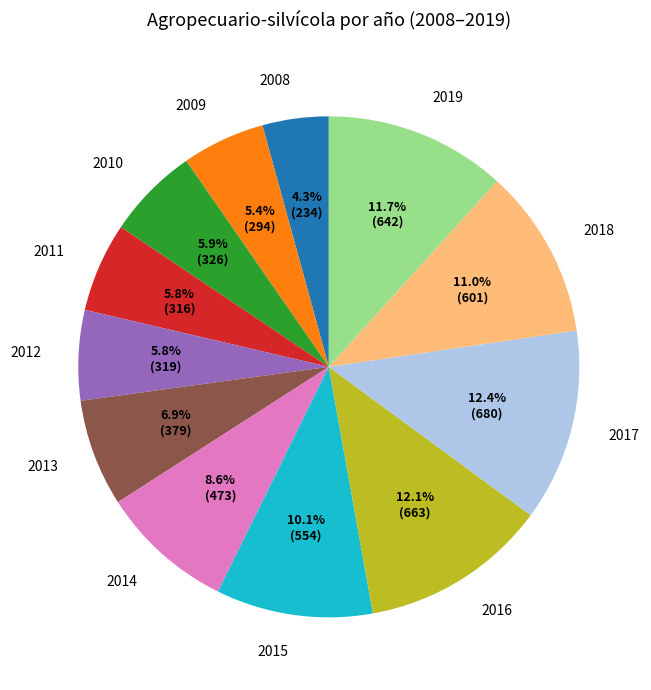

What percentage is the 2011 slice, to the nearest percent?

6%